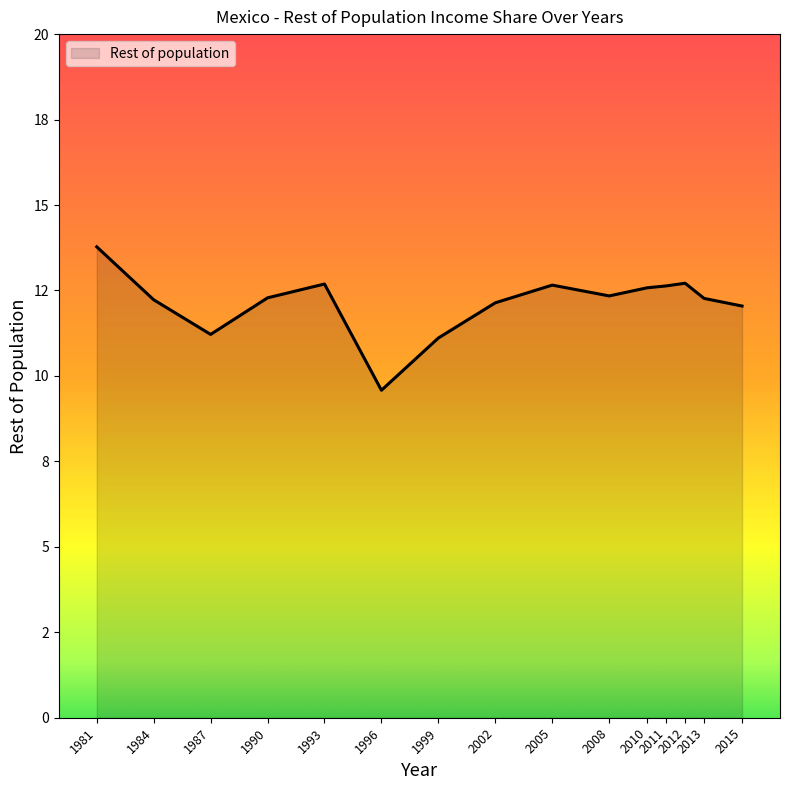

Read the value at 1999.

11.1